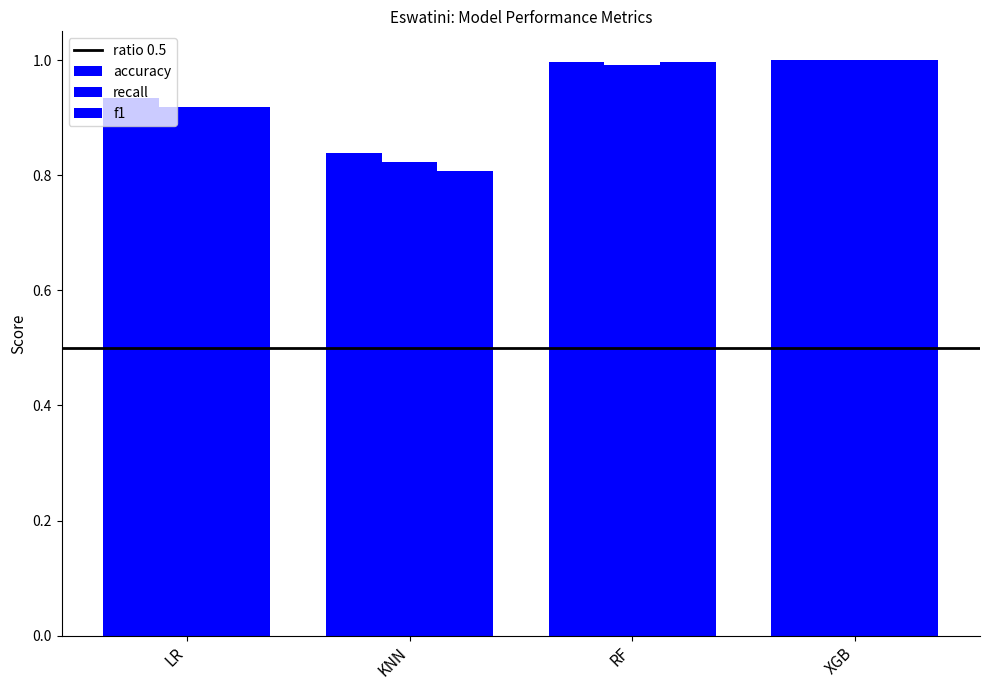

Rank the series by their maximum value, from highest to lowest.

accuracy, recall, f1